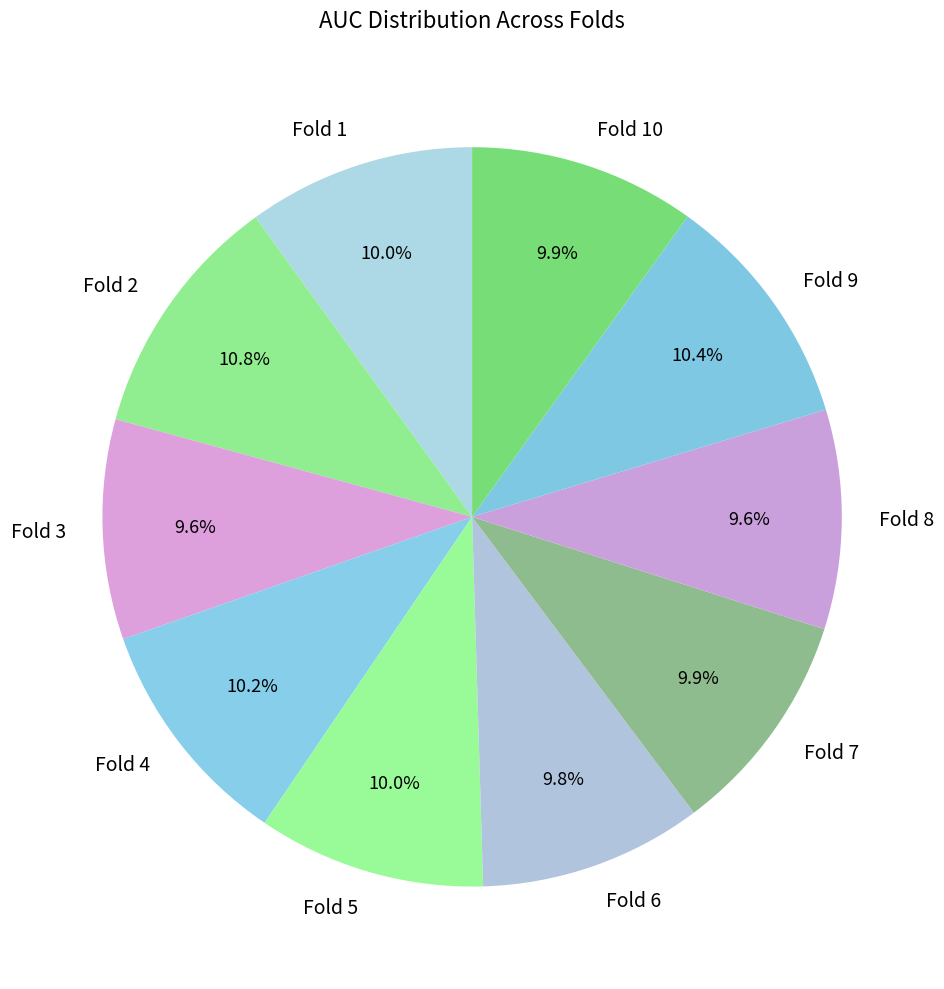

Which has a higher value, Fold 9 or Fold 3?

Fold 9